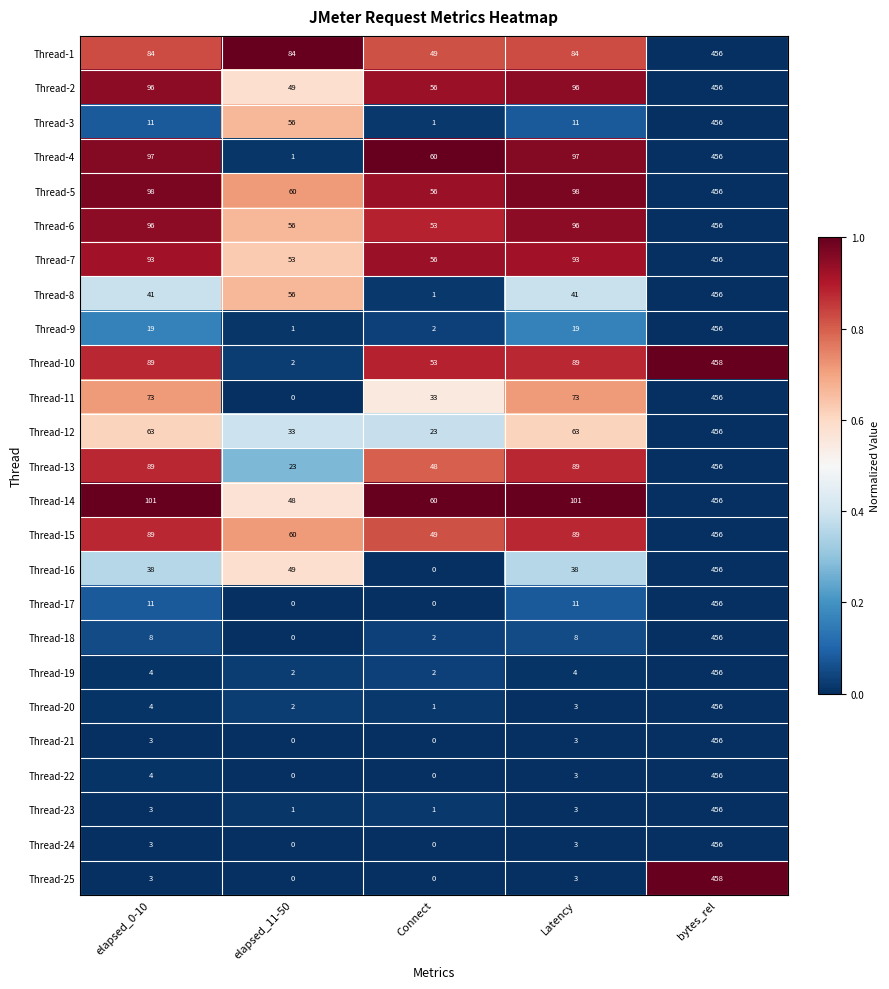

The value of Thread-3 at Connect is 1. True or false?

True